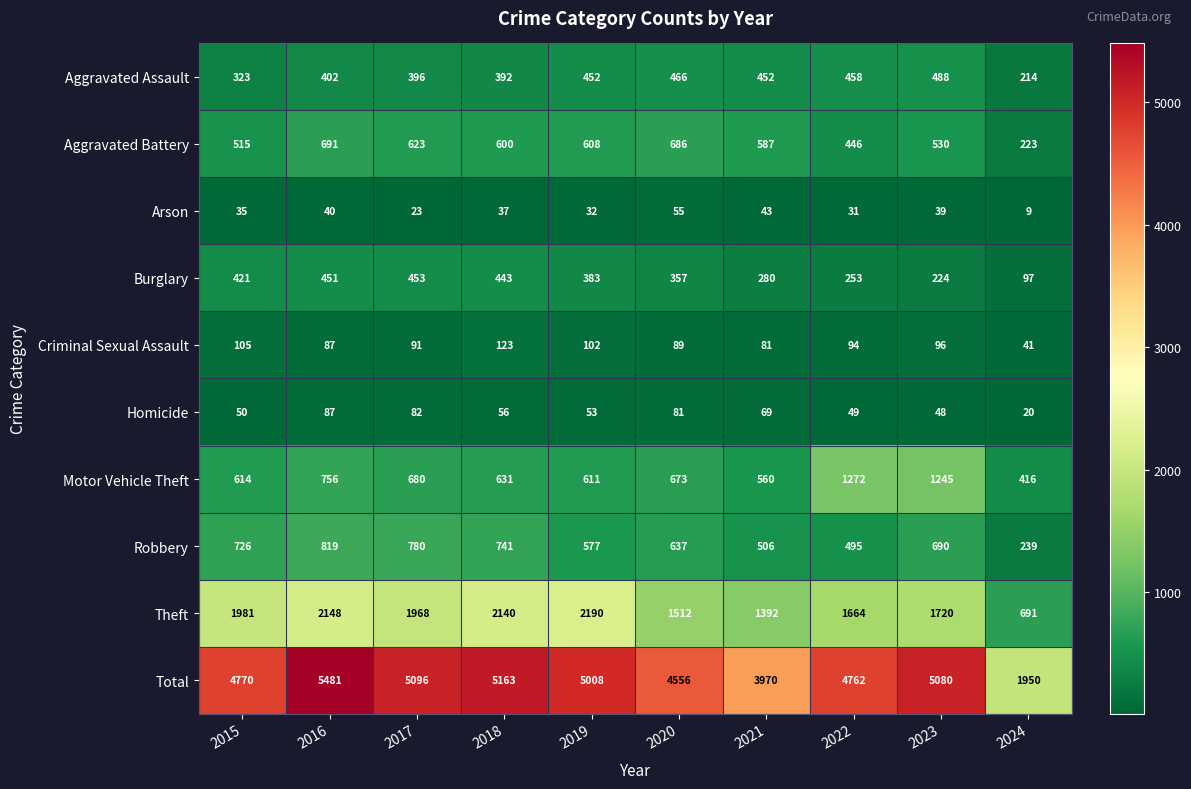

Rank the series by their maximum value, from lowest to highest.

Arson, Homicide, Criminal Sexual Assault, Burglary, Aggravated Assault, Aggravated Battery, Robbery, Motor Vehicle Theft, Theft, Total